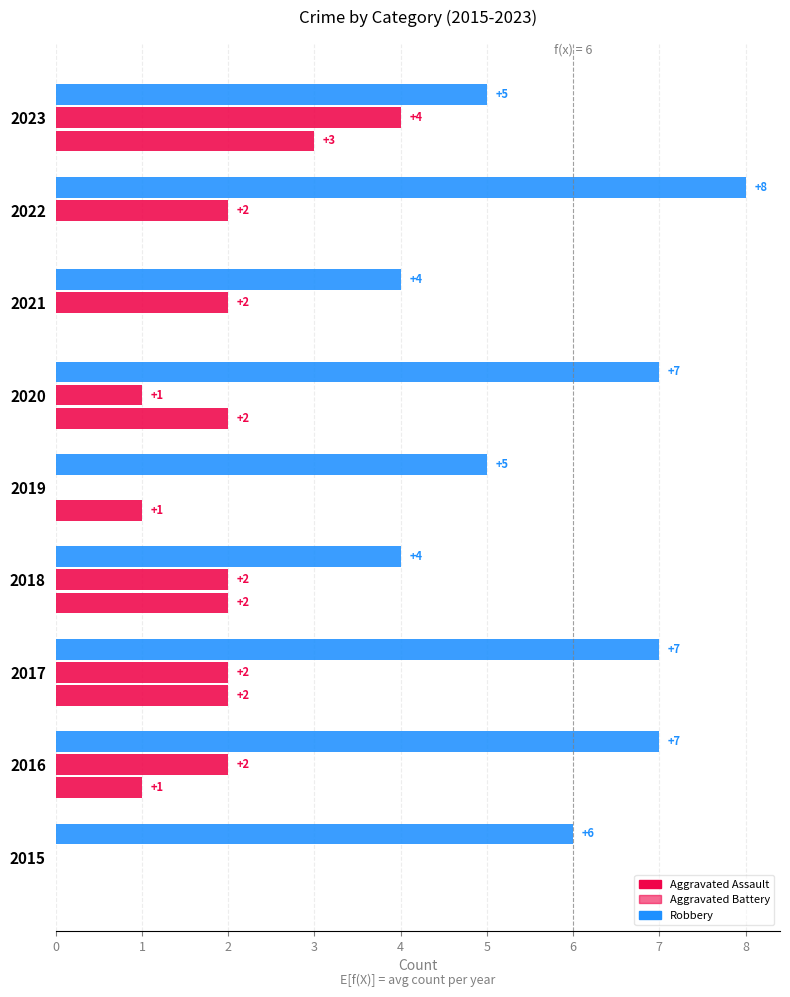

How many distinct data groups are displayed?

3